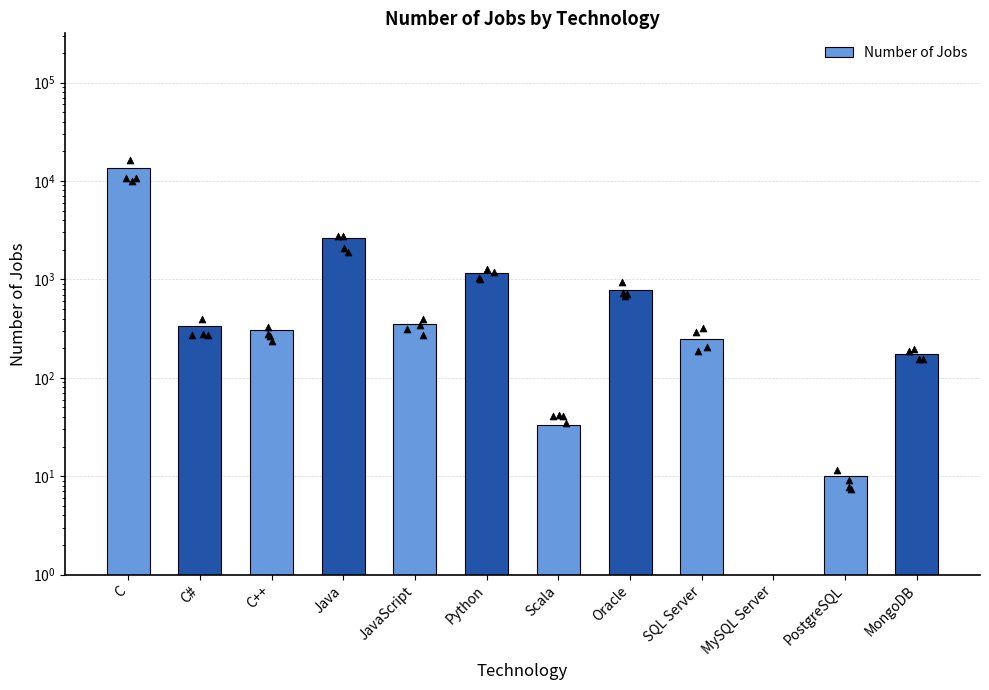

Between Java and SQL Server, which is larger?

Java